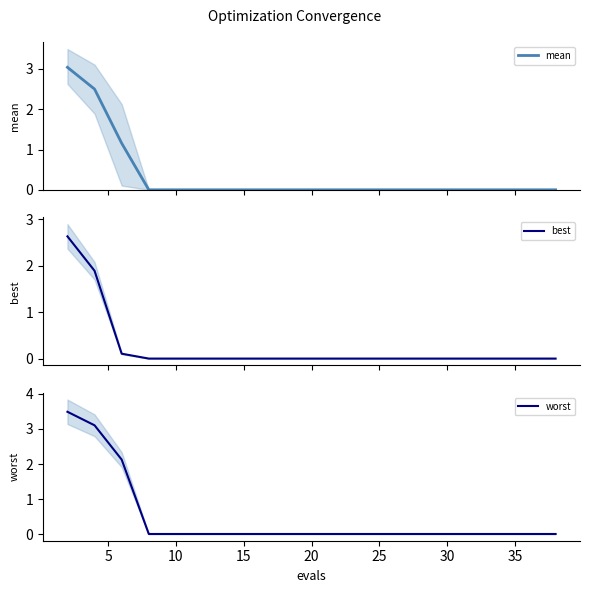

True or false: mean has more than 2 points higher than both neighbors.

False